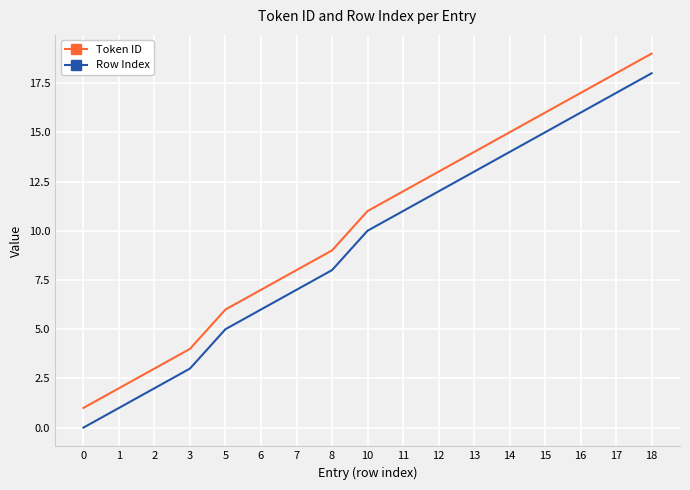

Rank the series at 6 from highest to lowest value.

Token ID, Row Index